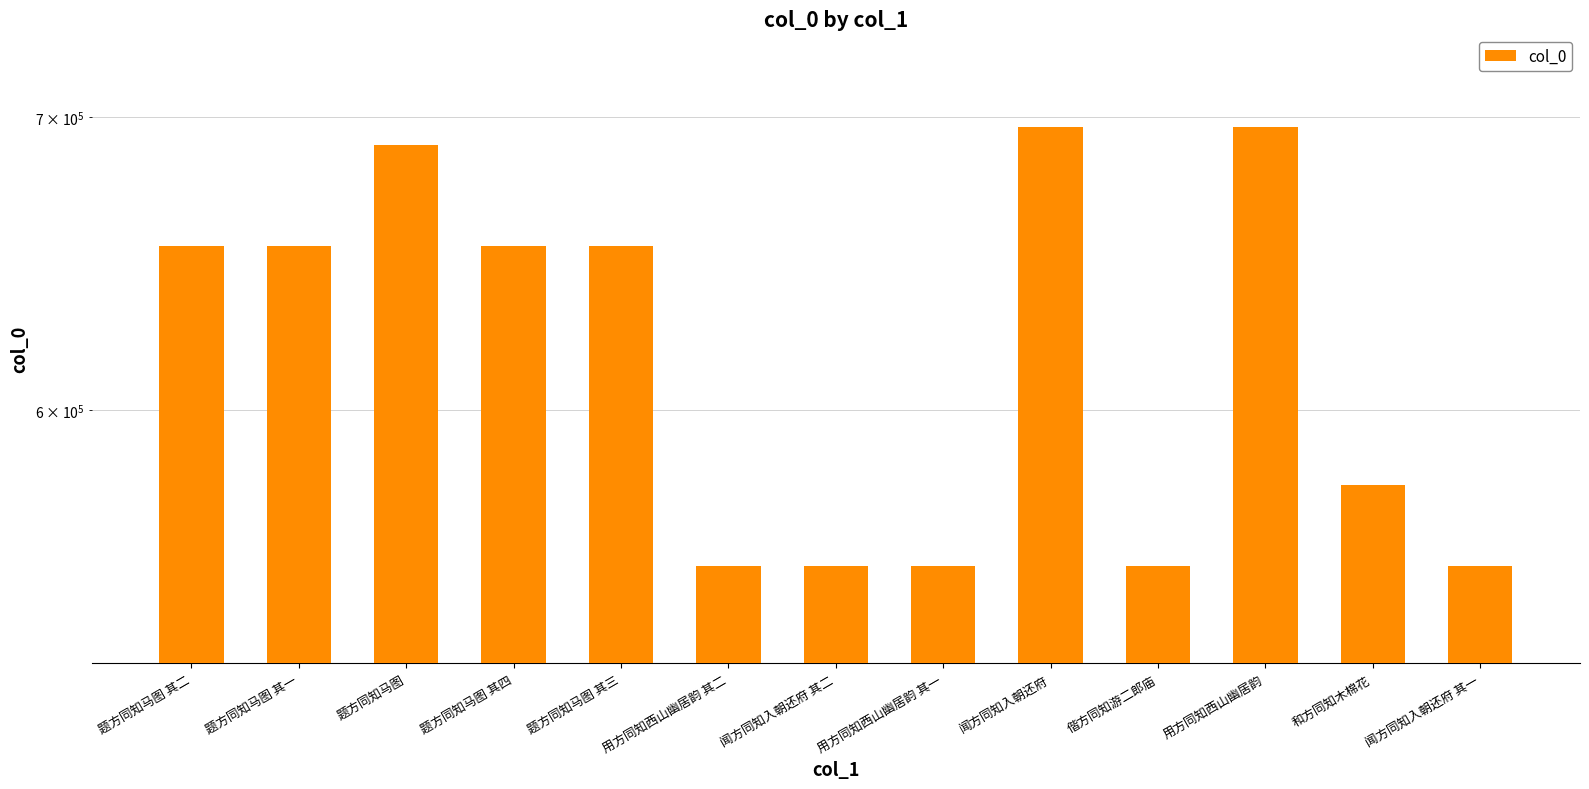

What is the difference between the values at 题方同知马图 其三 and 闻方同知入朝还府 其二?

101169